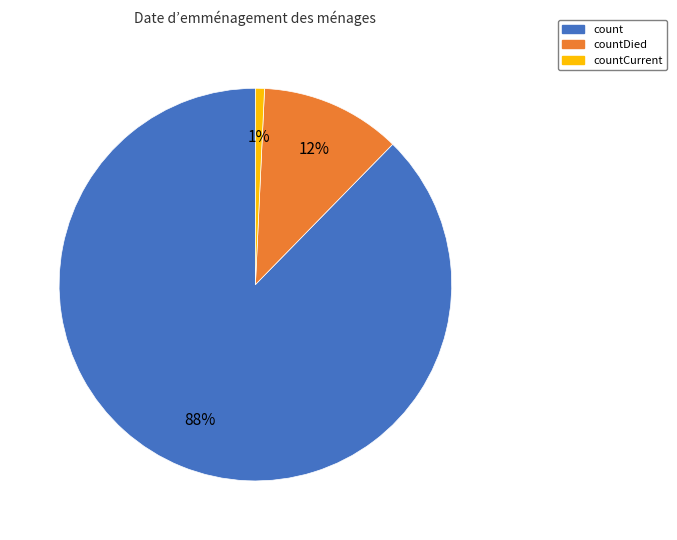

Count the number of slices in the pie.

3